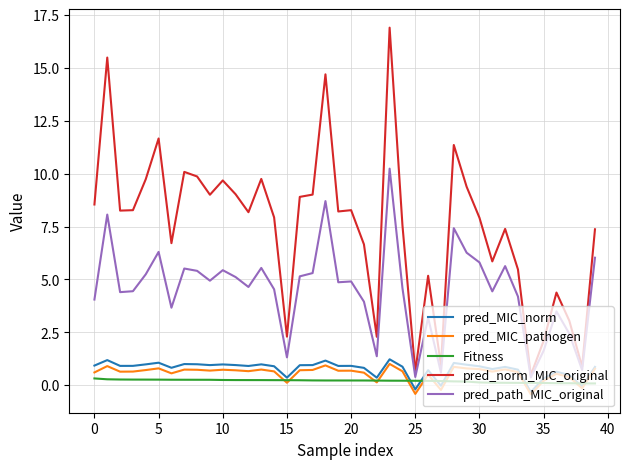

Which series has the widest spread of values?

pred_norm_MIC_original